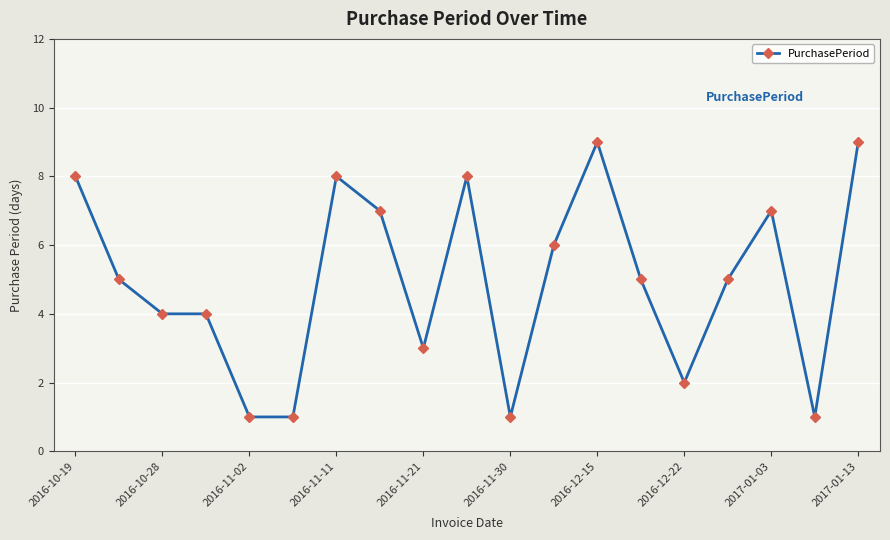

Reading left to right, transcribe all the data shown in this chart.

8	5	4	4	1	1	8	7	3	8	1	6	9	5	2	5	7	1	9